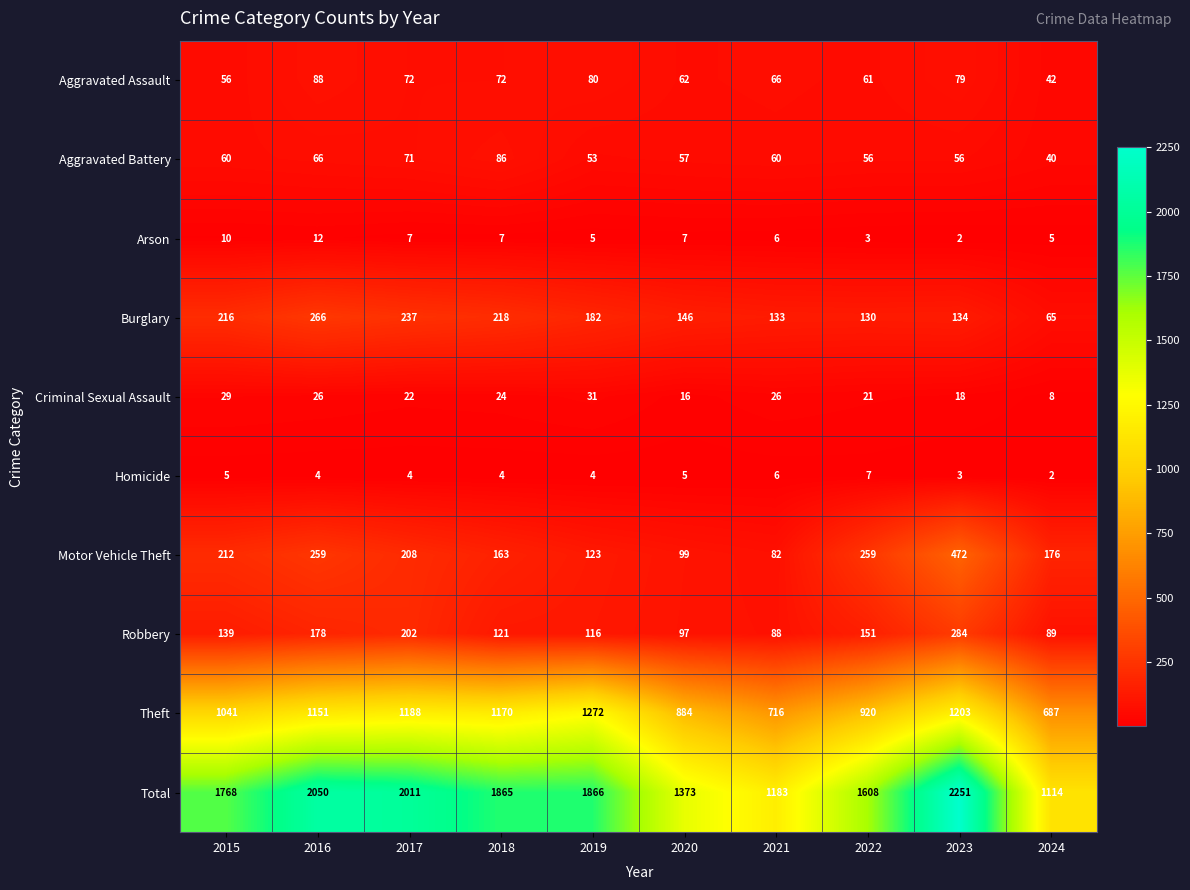

At which label does Aggravated Assault first exceed 72?

2016